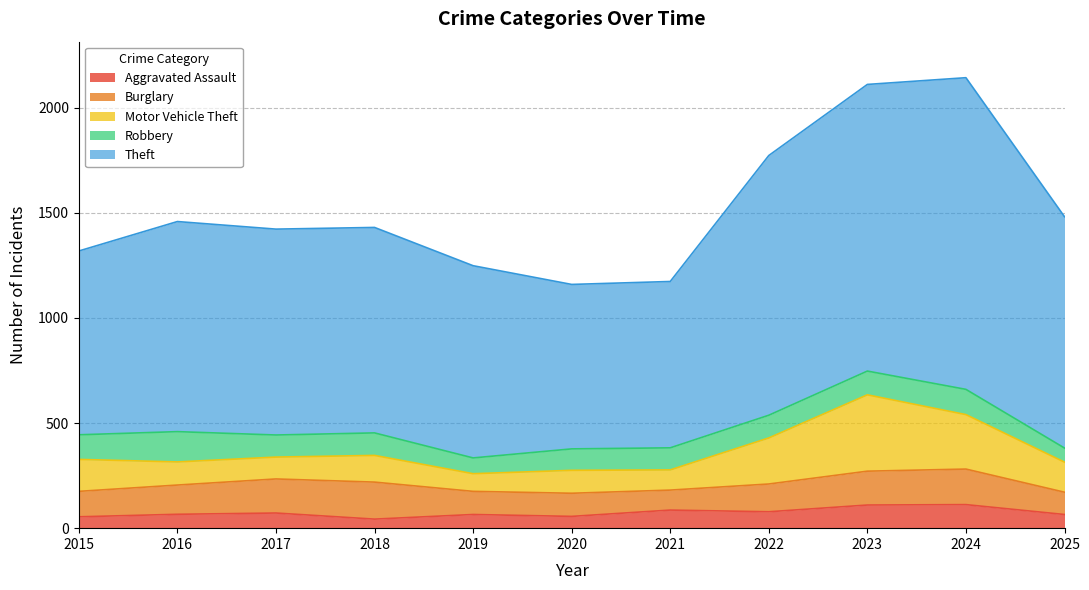

In Burglary, how many points are higher than both neighbors (excluding endpoints)?

2